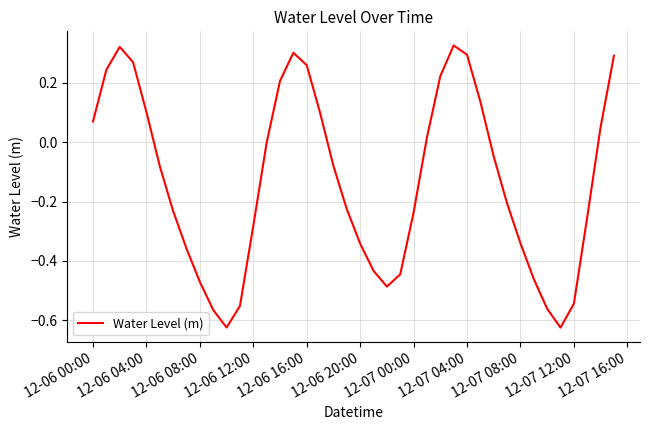

What is the difference between the maximum and minimum values?

0.9